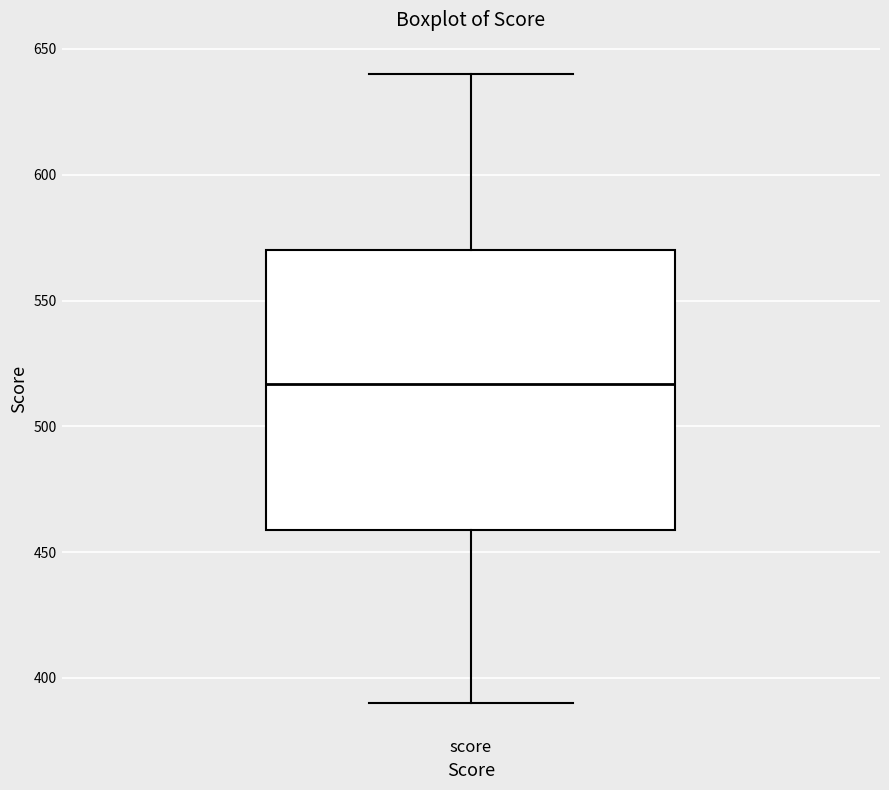

Transcribe this box plot: give where the median line is, the range the box spans, and where the two whiskers end, as read against the y-axis. The values are not printed on the chart, so give them approximately, as read against the axis.

median 515, box 460 to 570, whiskers 390 to 640